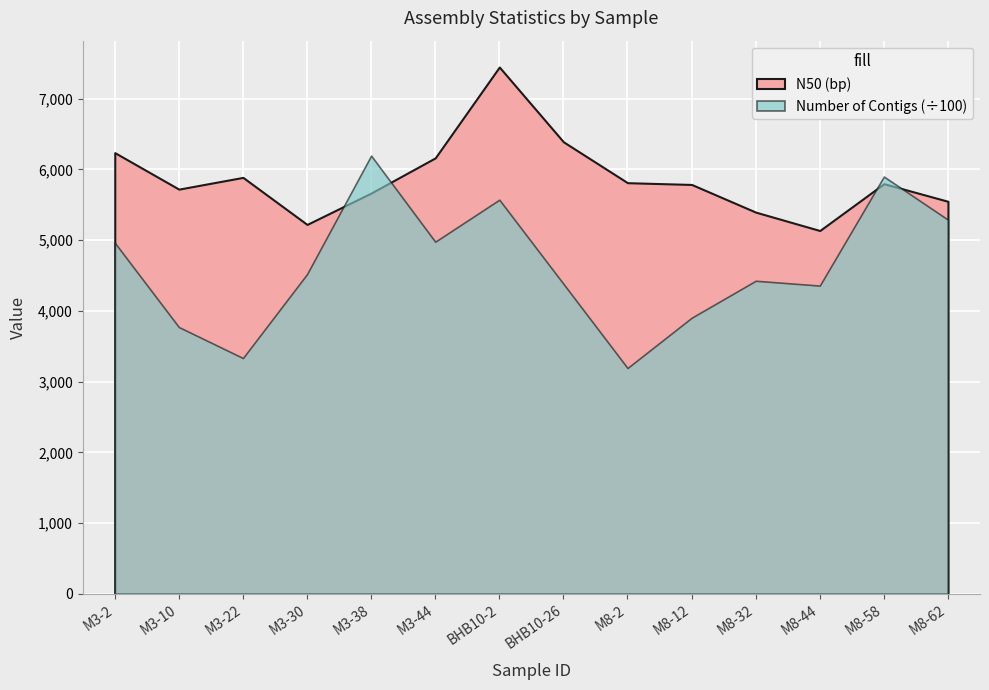

At which category does Number of Contigs reach its first local valley?

M3-22